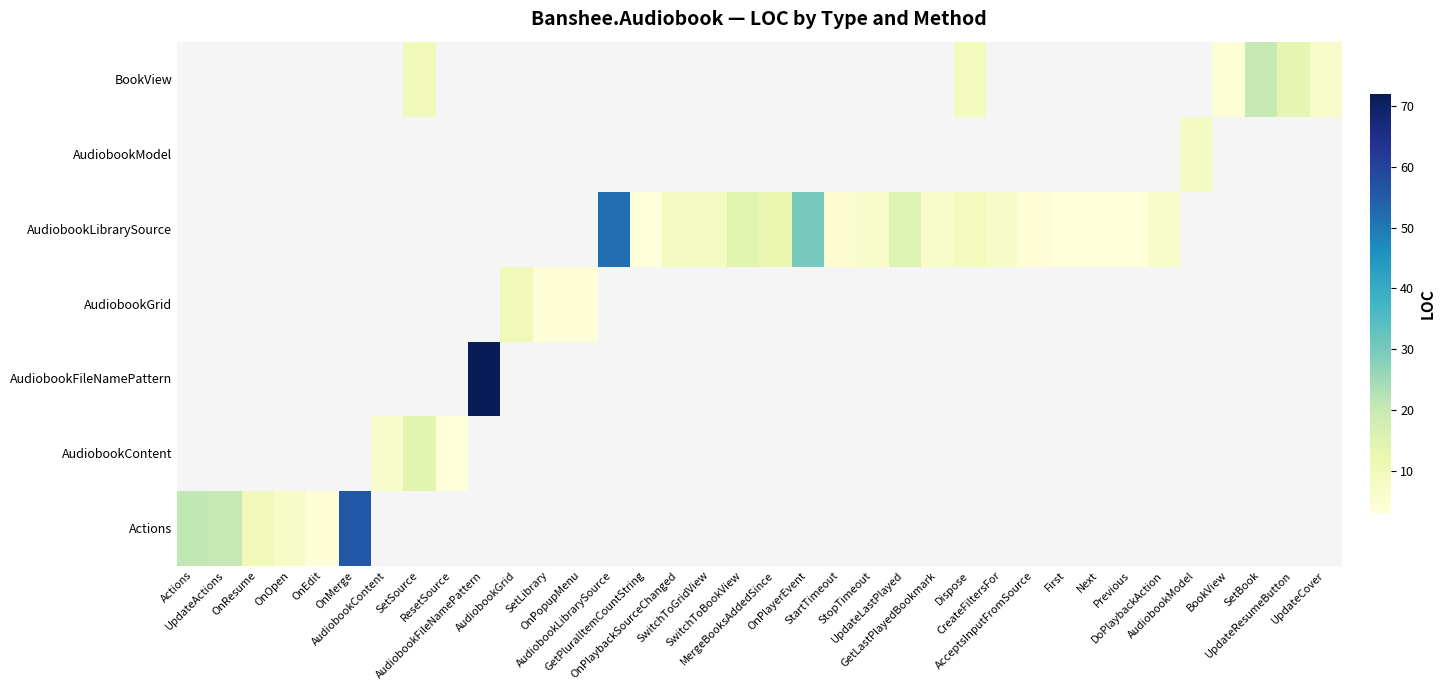

Count the number of data series in this chart.

7